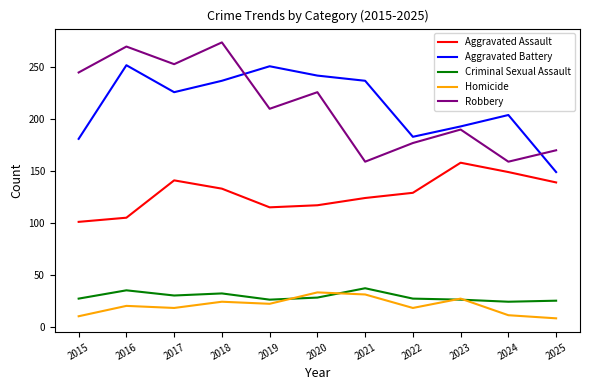

What is the sum of all Aggravated Assault values?

1411